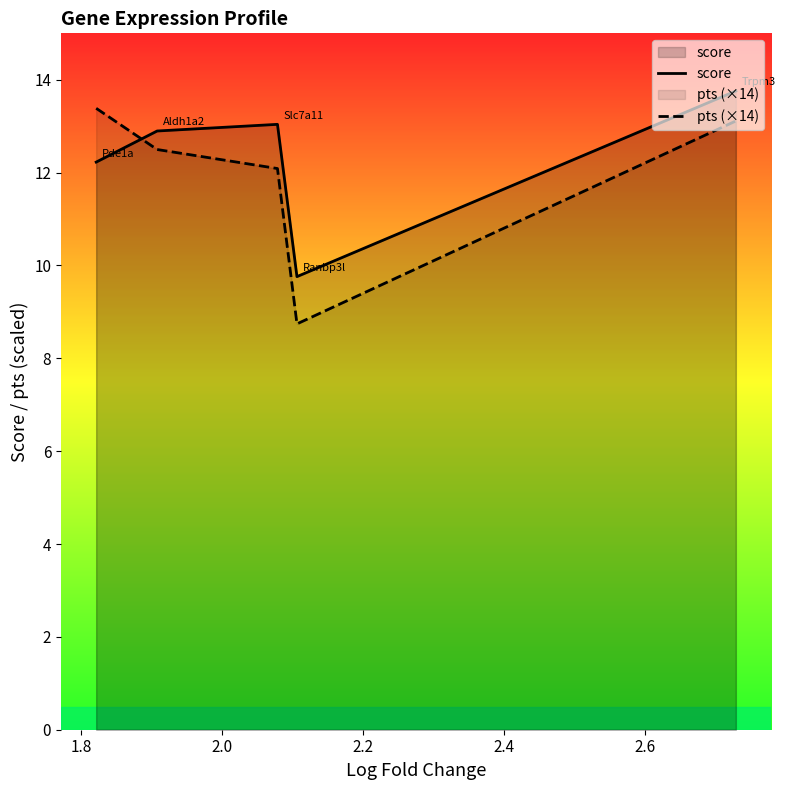

What is the lowest value of the pts (×14) series?

8.7